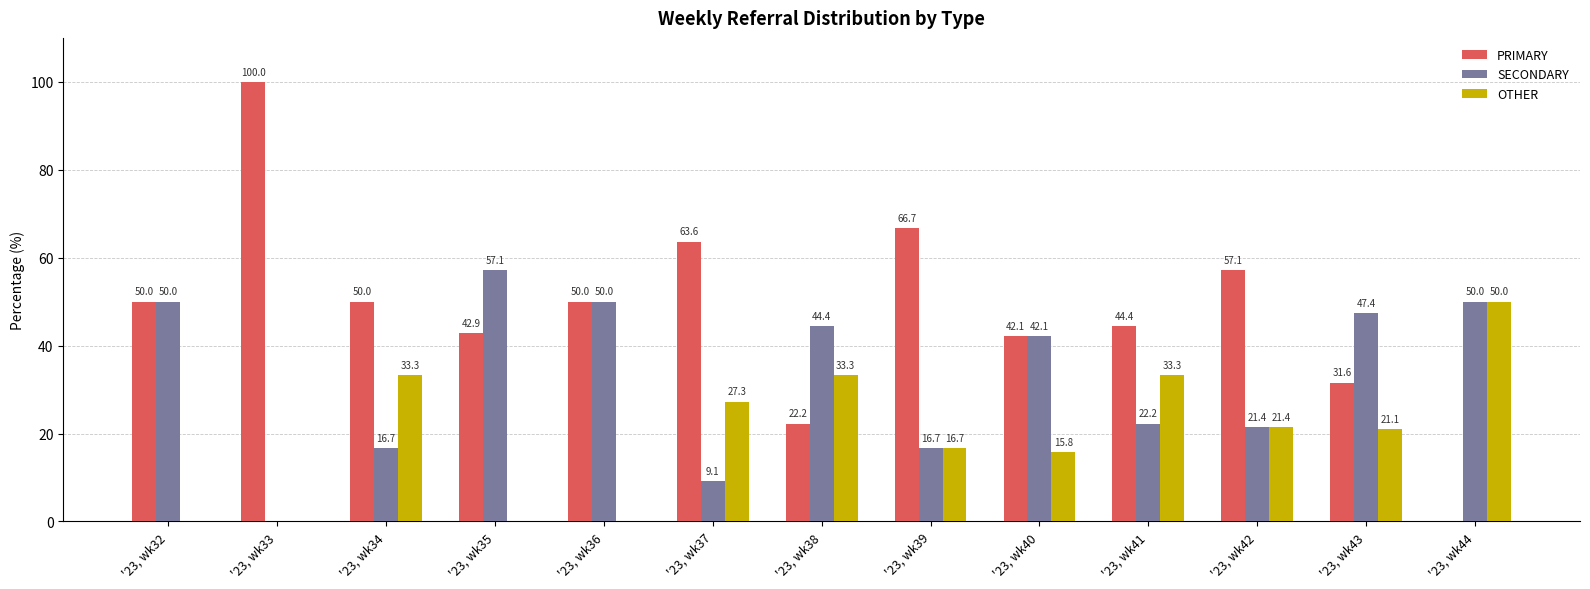

Which series has the largest total across all categories?

PRIMARY